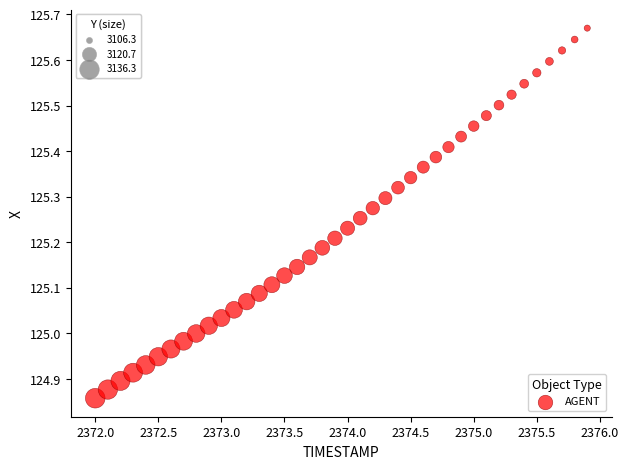

What is the range of X values (max minus min)?

3.9